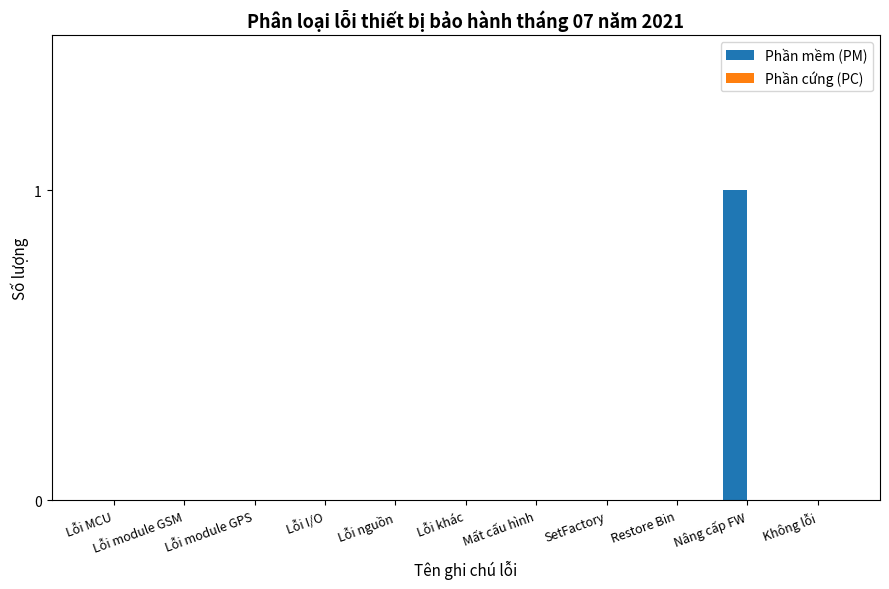

The chart shows a value of 1 at Restore Bin. True or false?

False